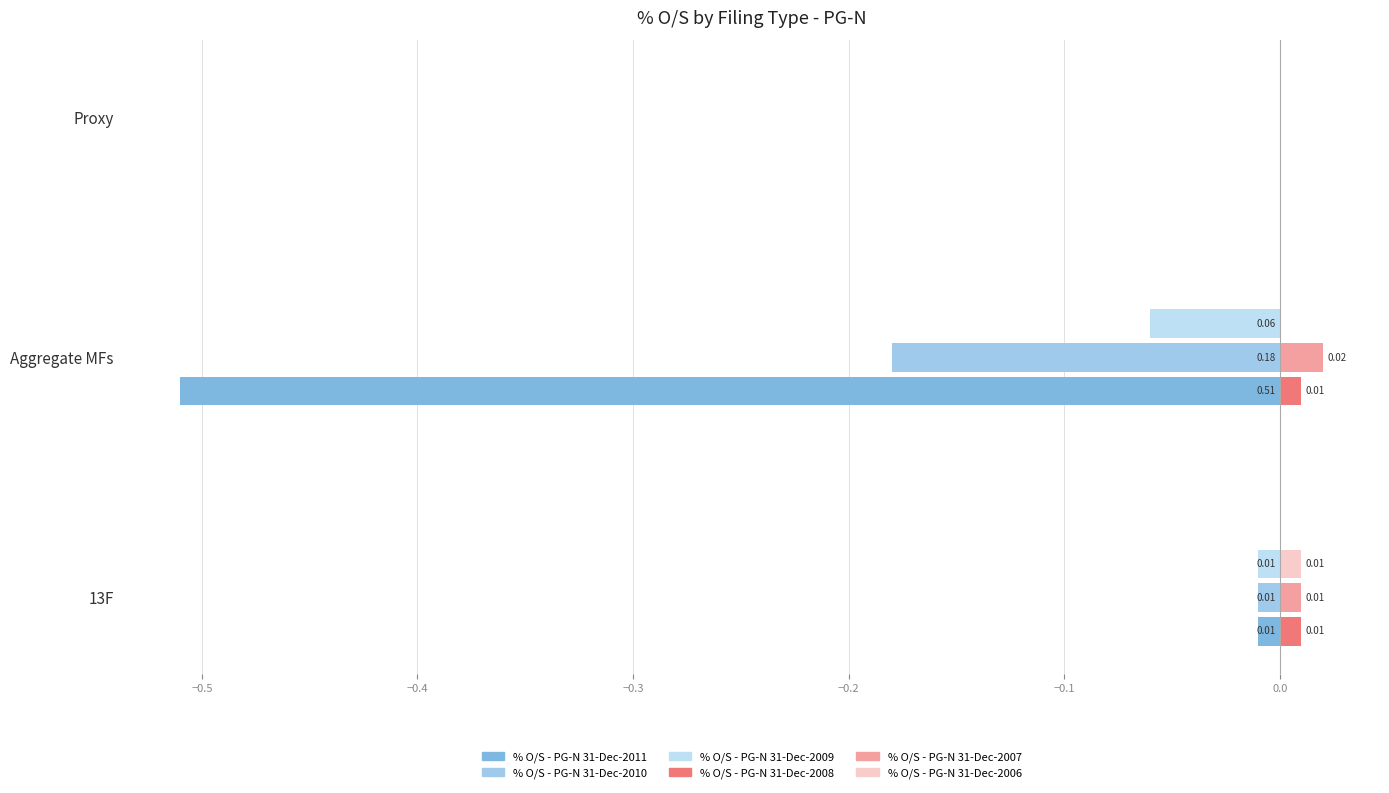

Which series has the widest spread of values?

% O/S - PG-N 31-Dec-2011